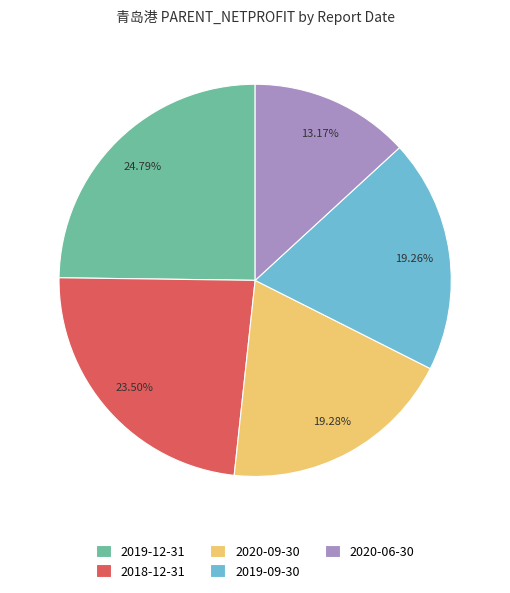

Does any single category account for the majority?

No